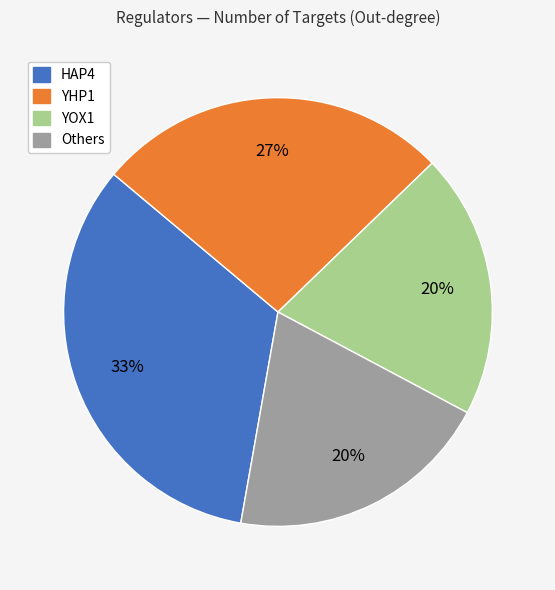

Count the number of slices in the pie.

4